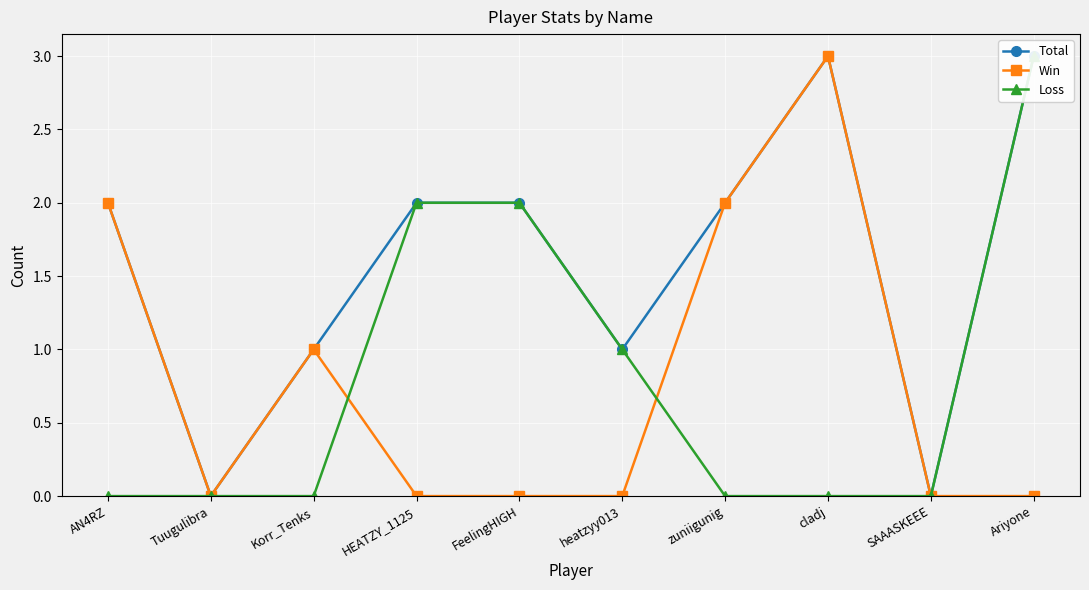

True or false: Win and Total intersect in this chart.

False